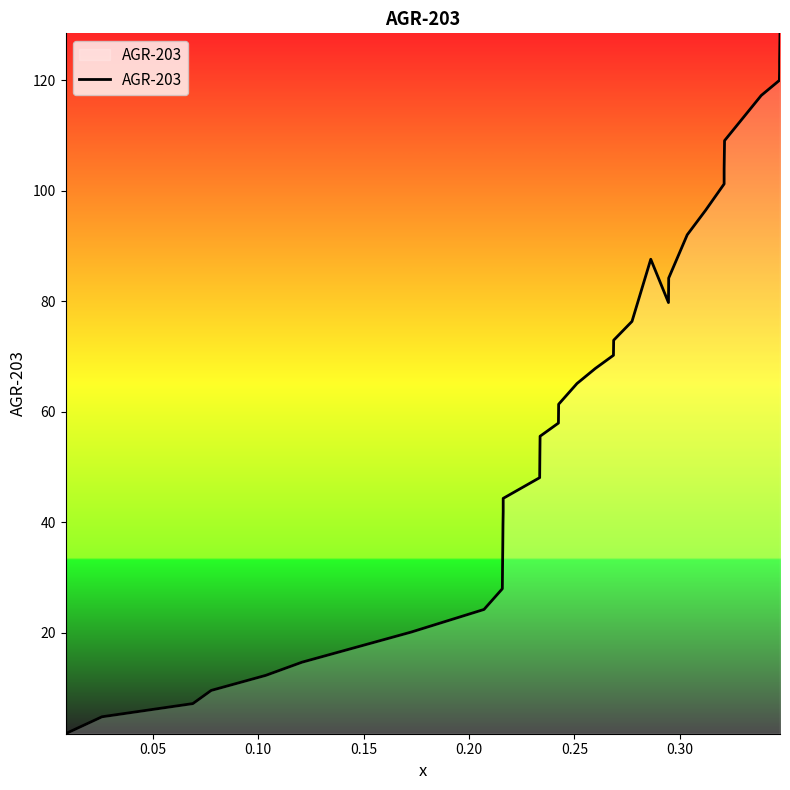

The value at 35 is 159.1. True or false?

False